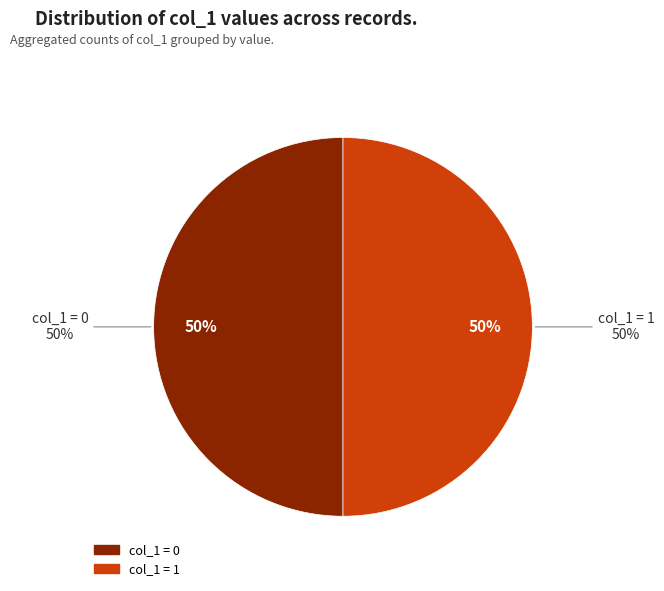

Is it true that 1427417197 is 7% of the pie?

False